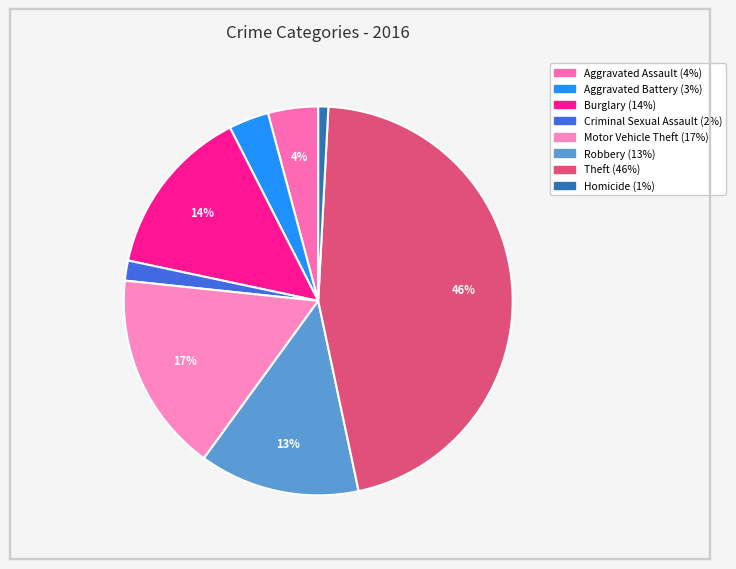

What is the largest slice in the pie chart?

Theft